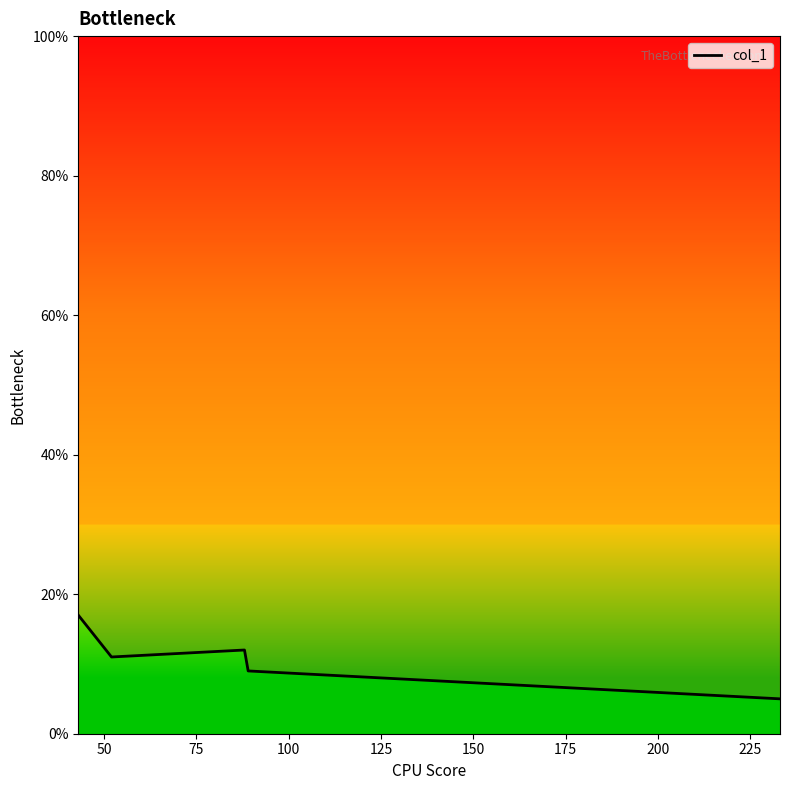

What is the value of the 4th point from the left?

9